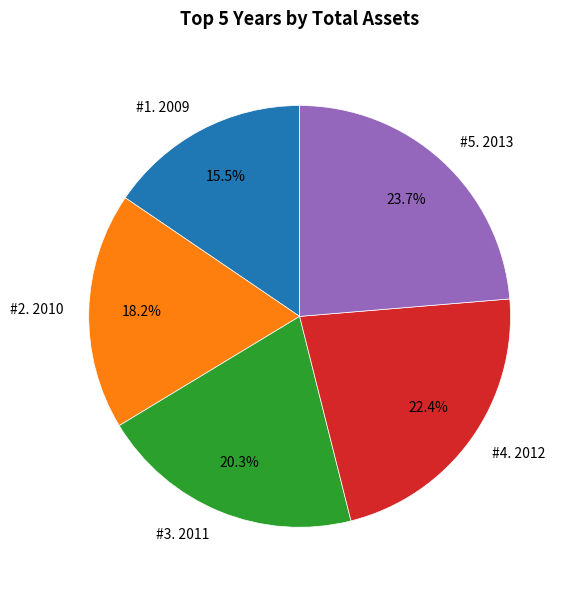

Is there a majority slice in this chart?

No